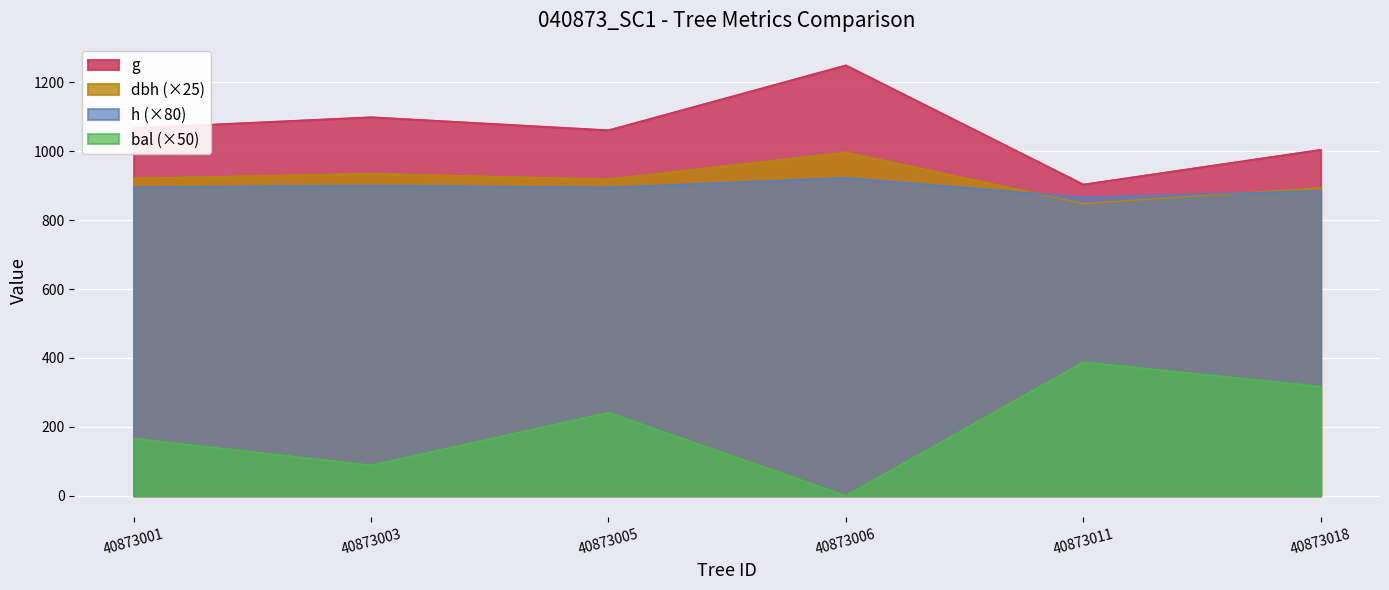

Count the number of data series in this chart.

4